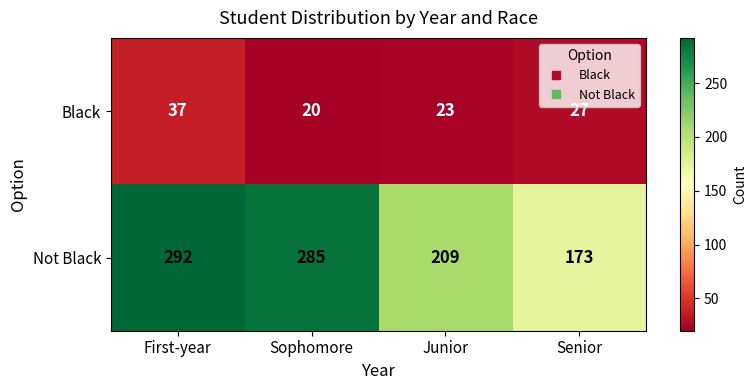

At how many categories does at least one series exceed 109?

4